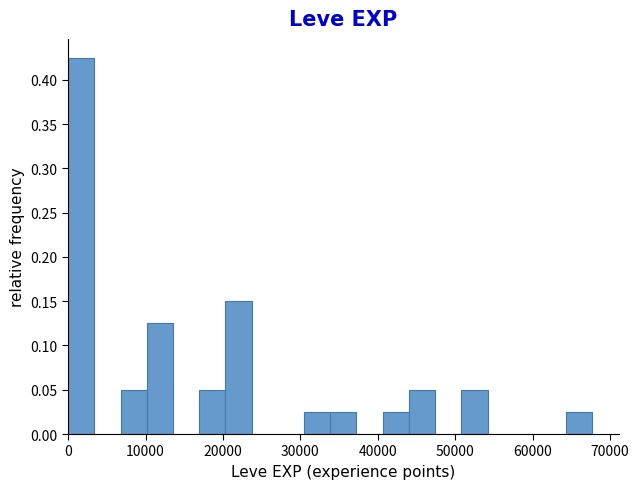

Around what value on the x-axis is the tallest bar? Give the approximate position of its centre, as read against the axis.

2000